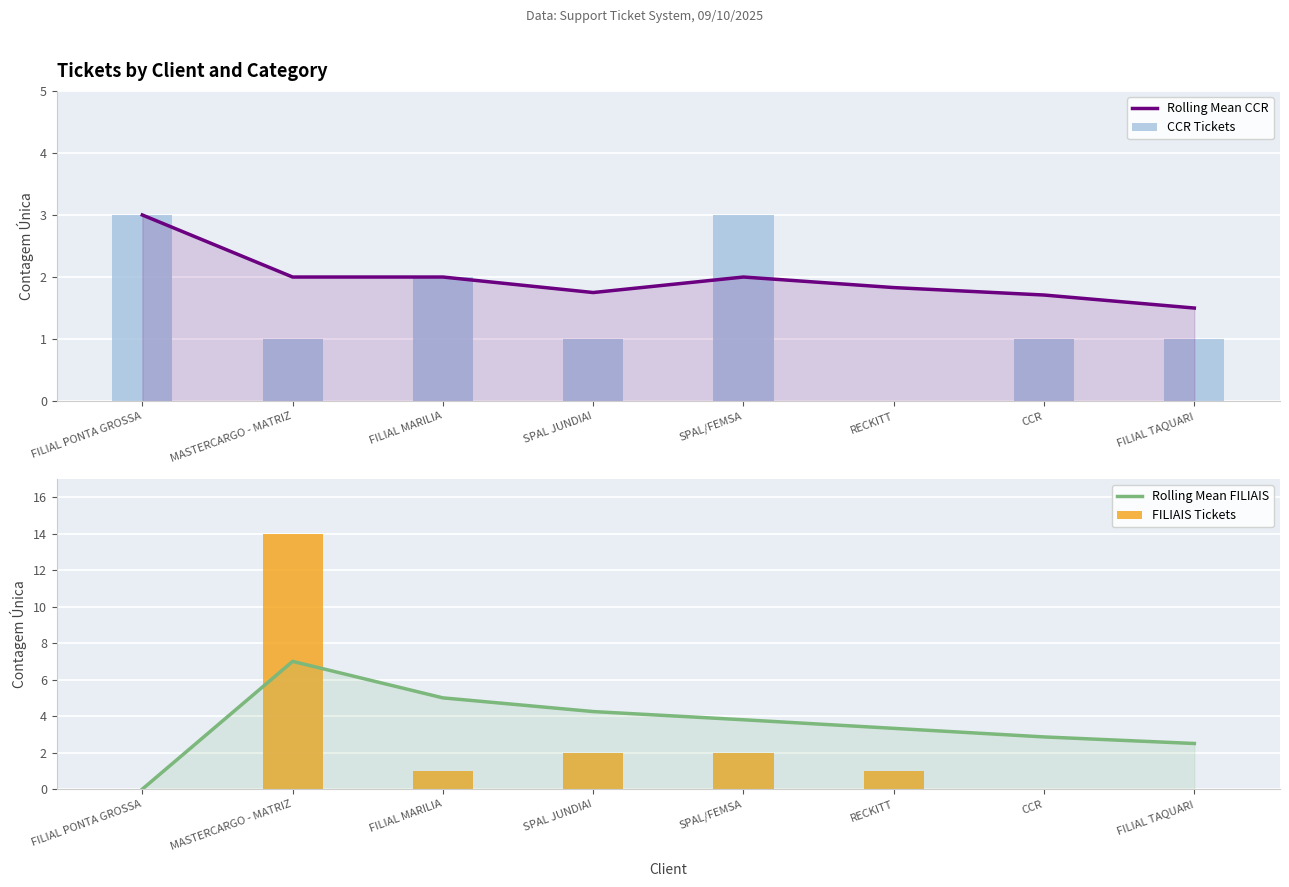

Rank the series at MASTERCARGO - MATRIZ from lowest to highest value.

CCR Tickets, Rolling Mean CCR, Rolling Mean FILIAIS, FILIAIS Tickets